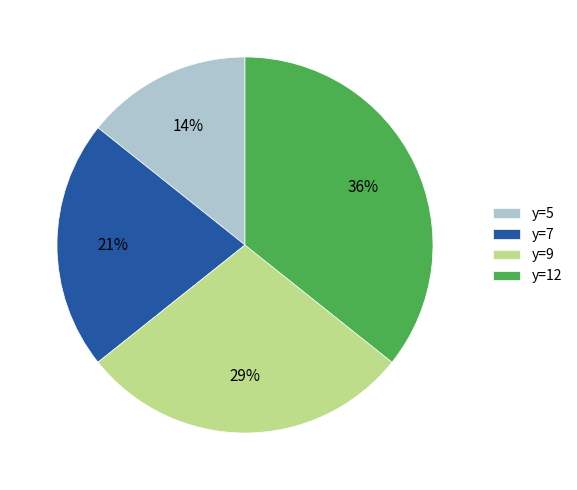

Does any single category account for the majority?

No